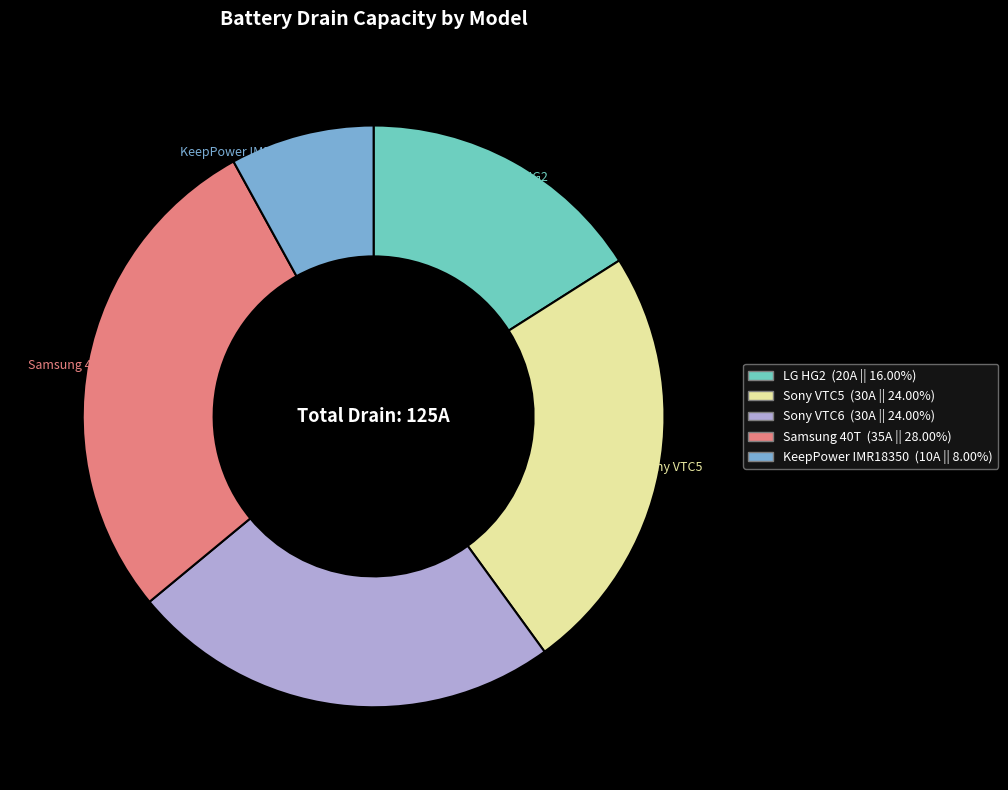

Between Samsung 40T and LG HG2, which is larger?

Samsung 40T